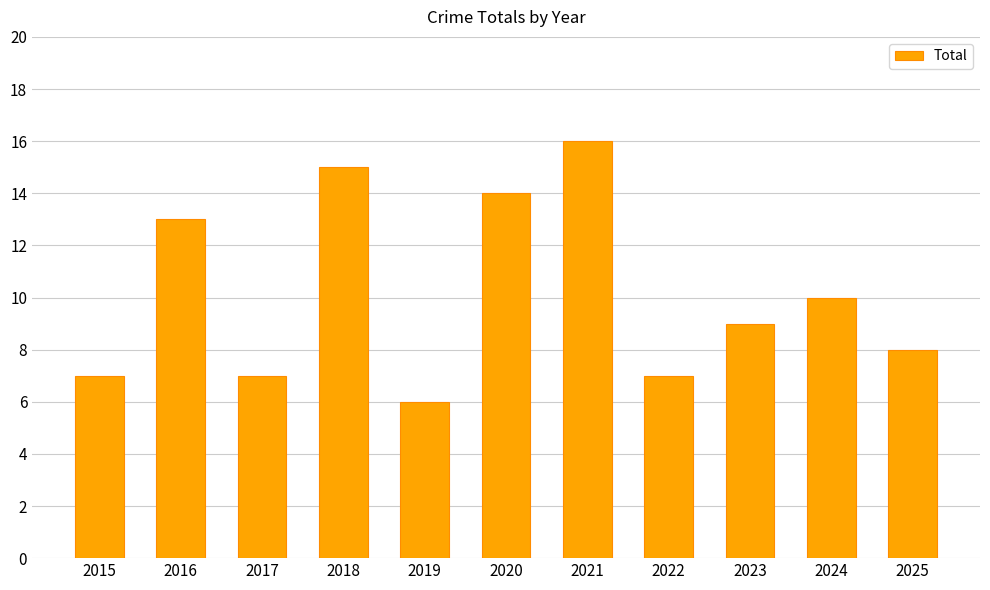

Reading left to right, transcribe all the data shown in this chart.

7	13	7	15	6	14	16	7	9	10	8